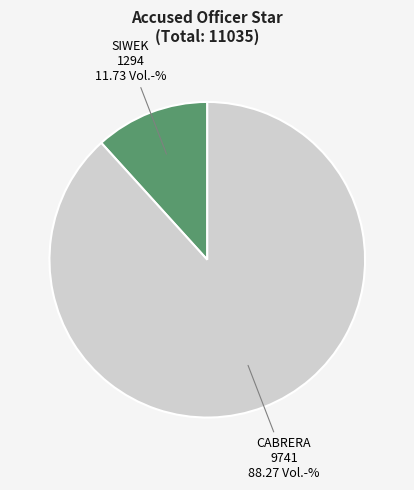

Is there a majority slice in this chart?

Yes